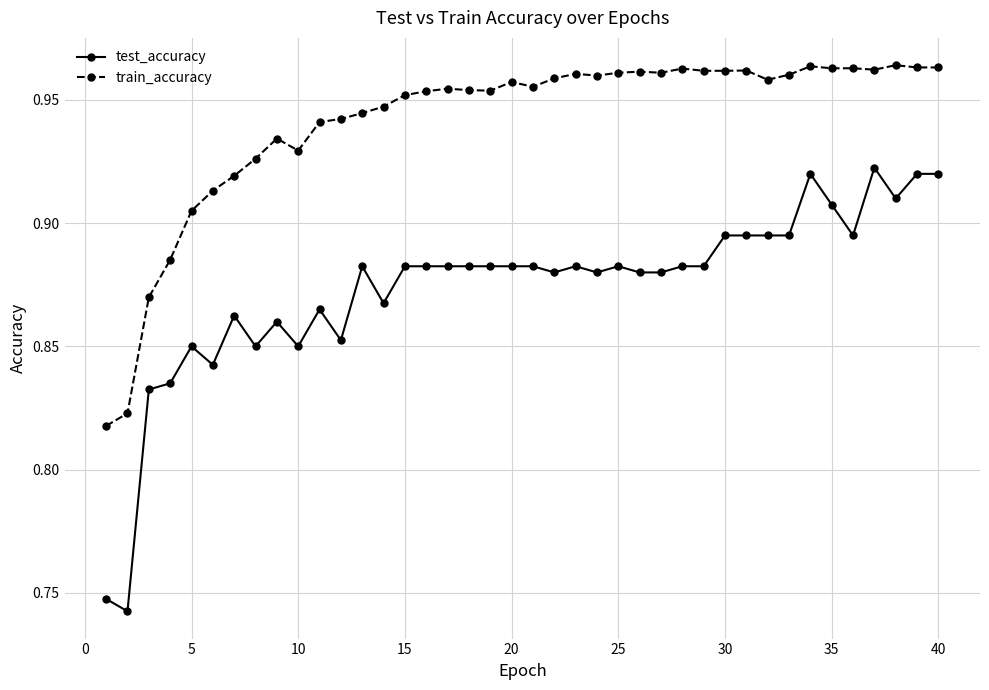

What are all the series names shown in the legend?

test_accuracy, train_accuracy